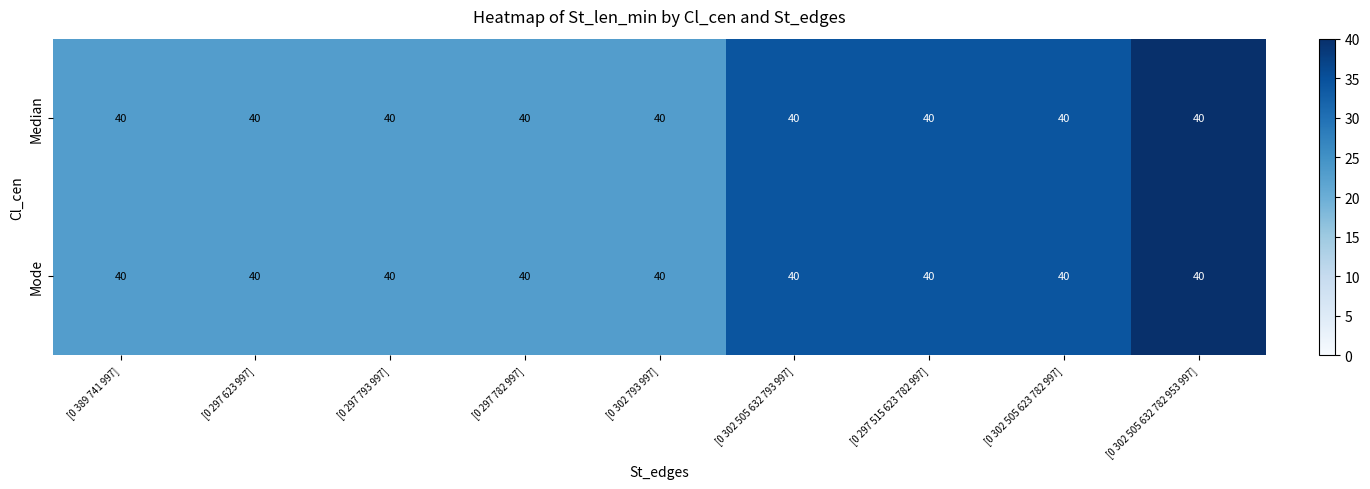

List the series in order of their peak value, lowest first.

Median, Mode